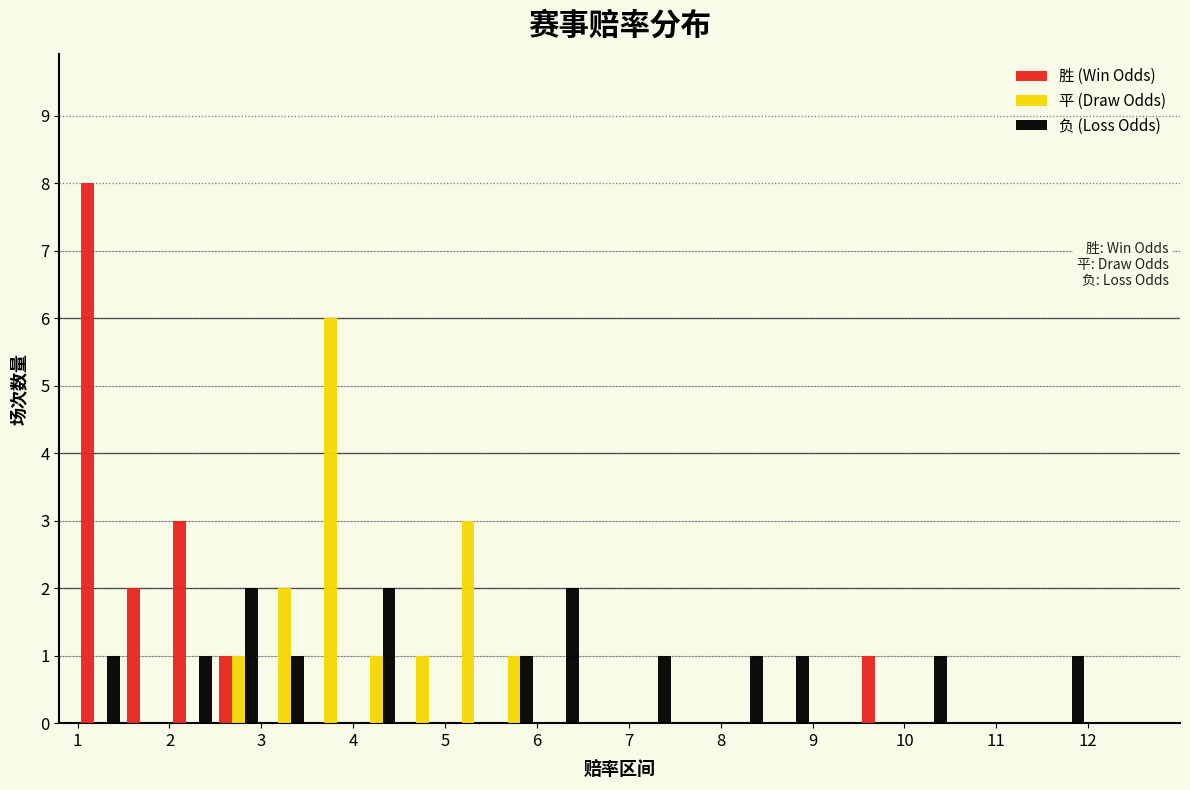

Reading left to right, list every range on the x-axis with the height of the bar of each series over it. The values are not printed on the chart, so give them approximately, as read against the axis.

1.0 to 1.5: 胜 (Win Odds)=8	平 (Draw Odds)=0	负 (Loss Odds)=1
1.5 to 2.0: 胜 (Win Odds)=2	平 (Draw Odds)=0	负 (Loss Odds)=0
2.0 to 2.5: 胜 (Win Odds)=3	平 (Draw Odds)=0	负 (Loss Odds)=1
2.5 to 3.0: 胜 (Win Odds)=1	平 (Draw Odds)=1	负 (Loss Odds)=2
3.0 to 3.5: 胜 (Win Odds)=0	平 (Draw Odds)=2	负 (Loss Odds)=1
3.5 to 4.0: 胜 (Win Odds)=0	平 (Draw Odds)=6	负 (Loss Odds)=0
4.0 to 4.5: 胜 (Win Odds)=0	平 (Draw Odds)=1	负 (Loss Odds)=2
4.5 to 5.0: 胜 (Win Odds)=0	平 (Draw Odds)=1	负 (Loss Odds)=0
5.0 to 5.5: 胜 (Win Odds)=0	平 (Draw Odds)=3	负 (Loss Odds)=0
5.5 to 6.0: 胜 (Win Odds)=0	平 (Draw Odds)=1	负 (Loss Odds)=1
6.0 to 6.5: 胜 (Win Odds)=0	平 (Draw Odds)=0	负 (Loss Odds)=2
6.5 to 7.0: 胜 (Win Odds)=0	平 (Draw Odds)=0	负 (Loss Odds)=0
7.0 to 7.5: 胜 (Win Odds)=0	平 (Draw Odds)=0	负 (Loss Odds)=1
7.5 to 8.0: 胜 (Win Odds)=0	平 (Draw Odds)=0	负 (Loss Odds)=0
8.0 to 8.5: 胜 (Win Odds)=0	平 (Draw Odds)=0	负 (Loss Odds)=1
8.5 to 9.0: 胜 (Win Odds)=0	平 (Draw Odds)=0	负 (Loss Odds)=1
9.0 to 9.5: 胜 (Win Odds)=0	平 (Draw Odds)=0	负 (Loss Odds)=0
9.5 to 10.0: 胜 (Win Odds)=1	平 (Draw Odds)=0	负 (Loss Odds)=0
10.0 to 10.5: 胜 (Win Odds)=0	平 (Draw Odds)=0	负 (Loss Odds)=1
10.5 to 11.0: 胜 (Win Odds)=0	平 (Draw Odds)=0	负 (Loss Odds)=0
11.0 to 11.5: 胜 (Win Odds)=0	平 (Draw Odds)=0	负 (Loss Odds)=0
11.5 to 12.0: 胜 (Win Odds)=0	平 (Draw Odds)=0	负 (Loss Odds)=1
12.0 to 12.5: 胜 (Win Odds)=0	平 (Draw Odds)=0	负 (Loss Odds)=0